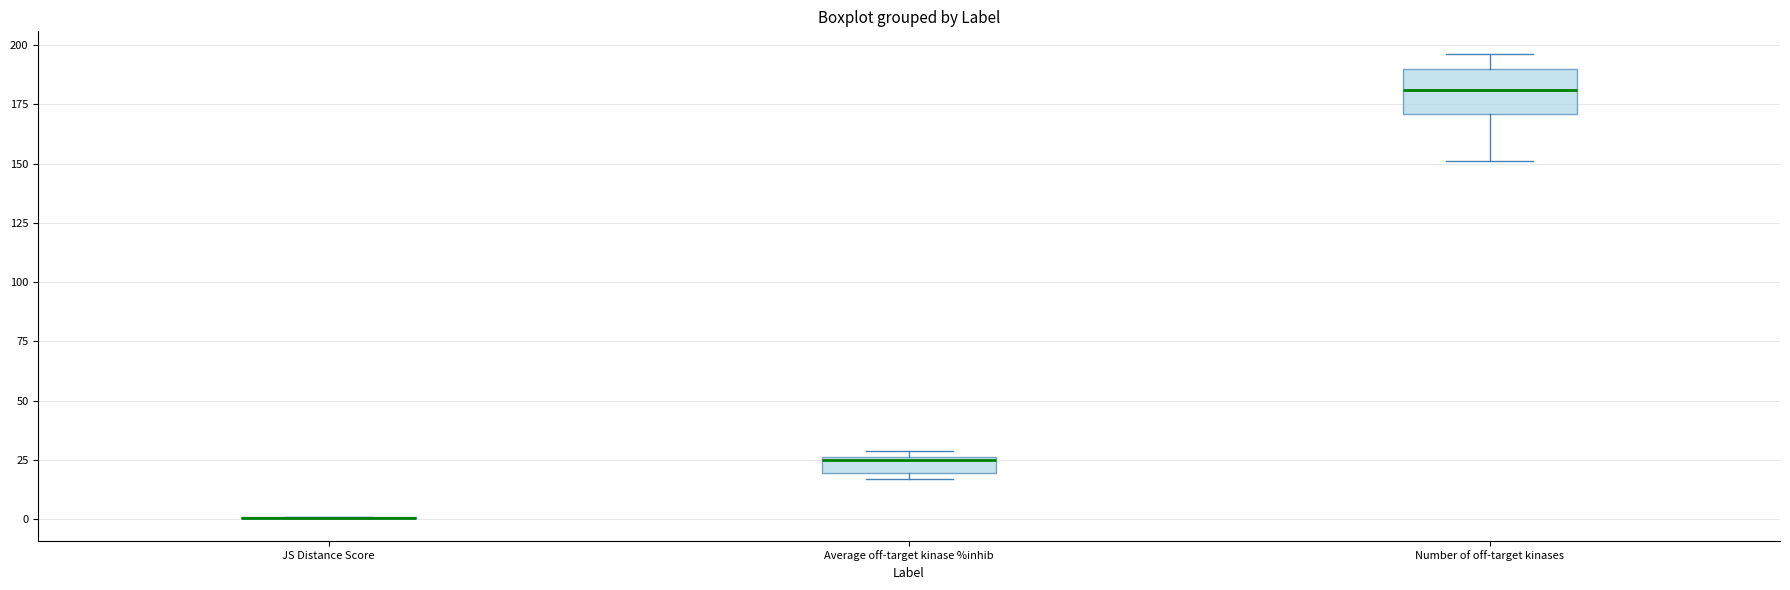

Which box is the tallest, from its lower edge to its upper edge?

Number of off-target kinases